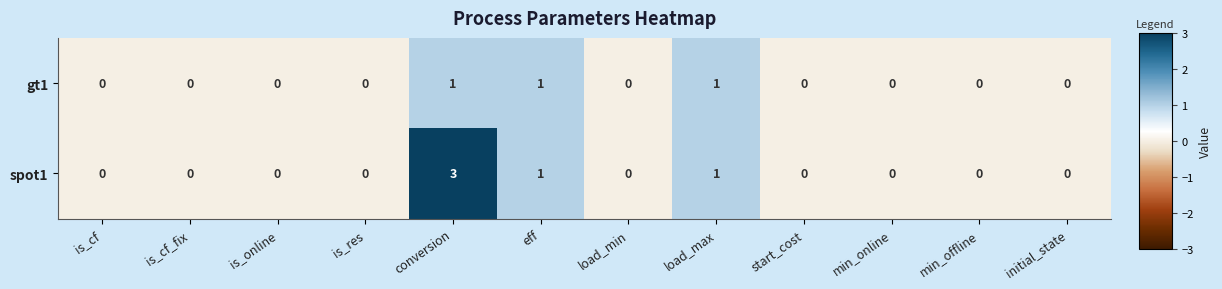

What is the maximum value shown in the chart?

3